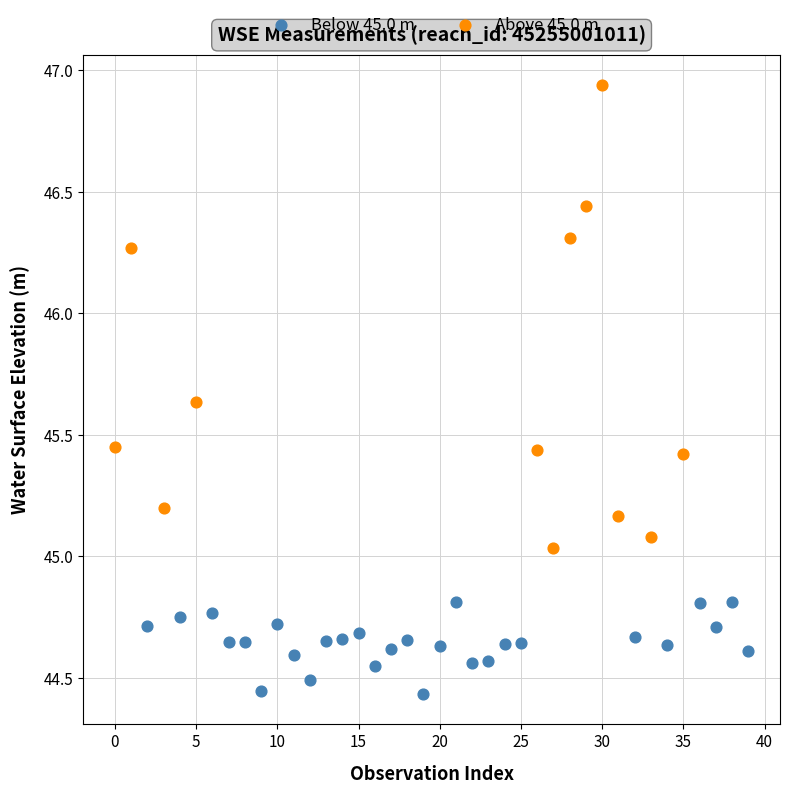

Which series reaches the minimum Y coordinate?

Below 45.0 m